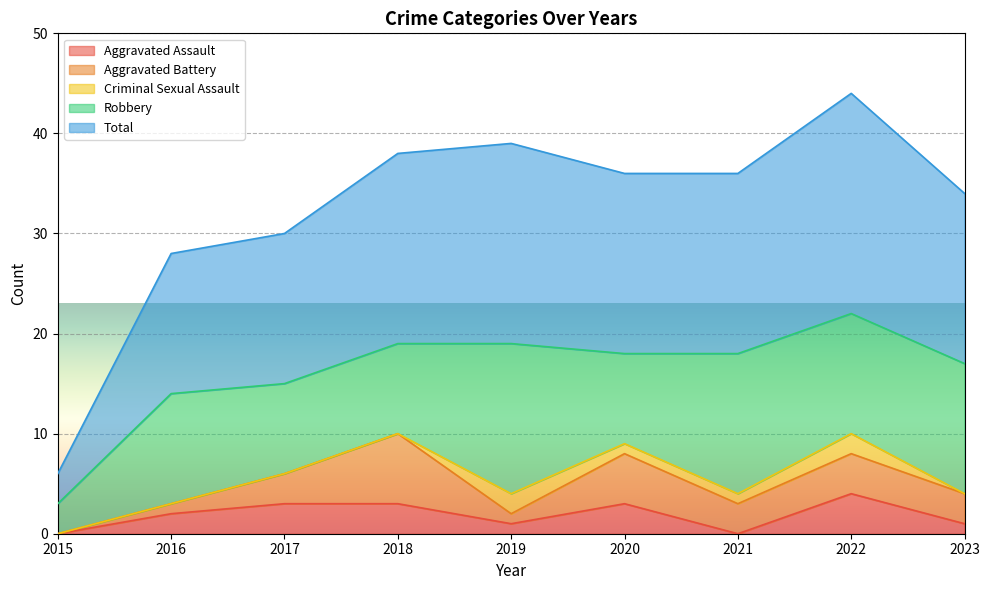

True or false: Criminal Sexual Assault and Robbery intersect in this chart.

False